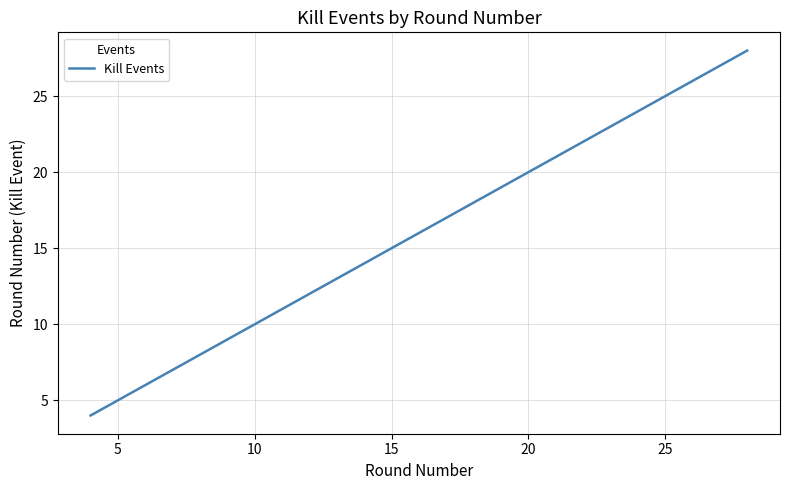

Reading right to left, extract all data points from this chart.

28	26	24	23	21	20	19	18	17	15	14	12	10	6	5	4